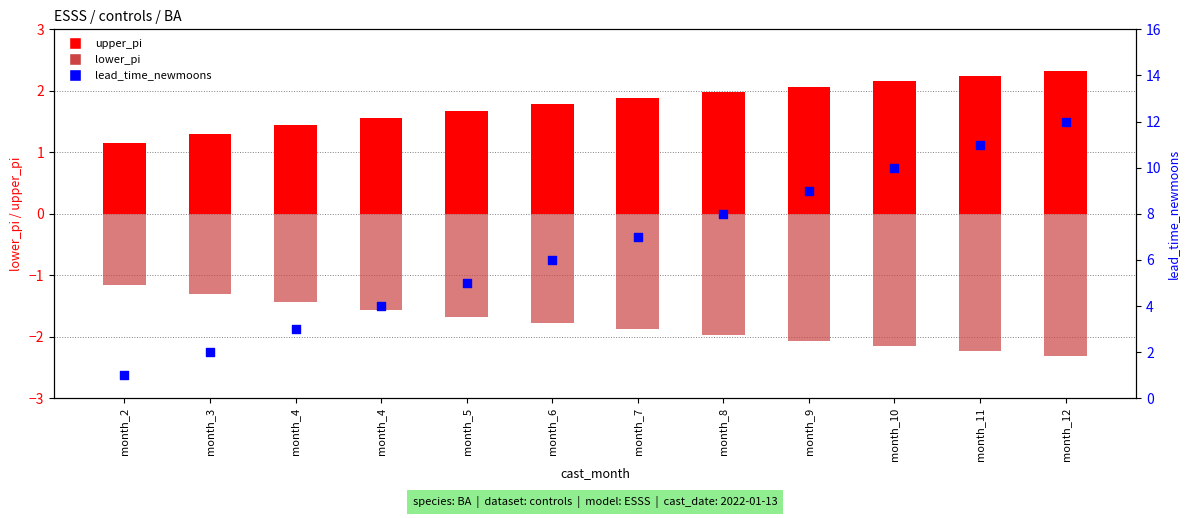

What is the total value across all series at month_4?

3.0